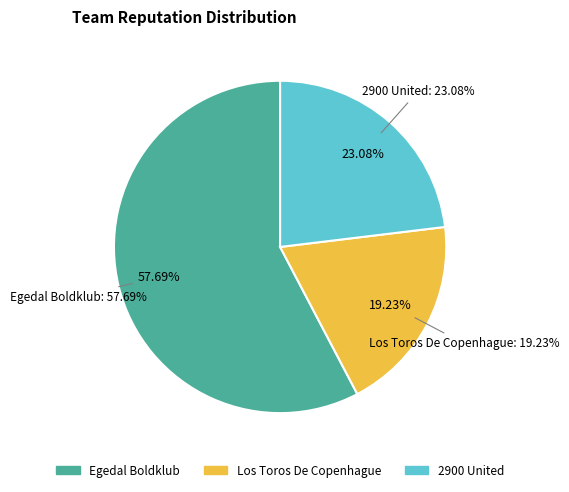

To the nearest percent, what percentage of the pie is 2900 United?

23%